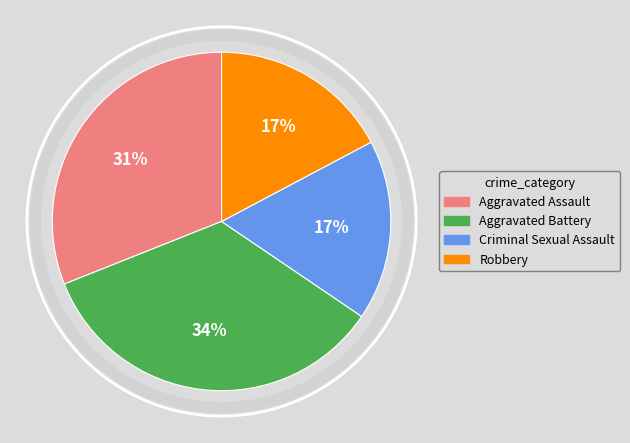

Which category has the biggest portion of the pie?

Aggravated Battery